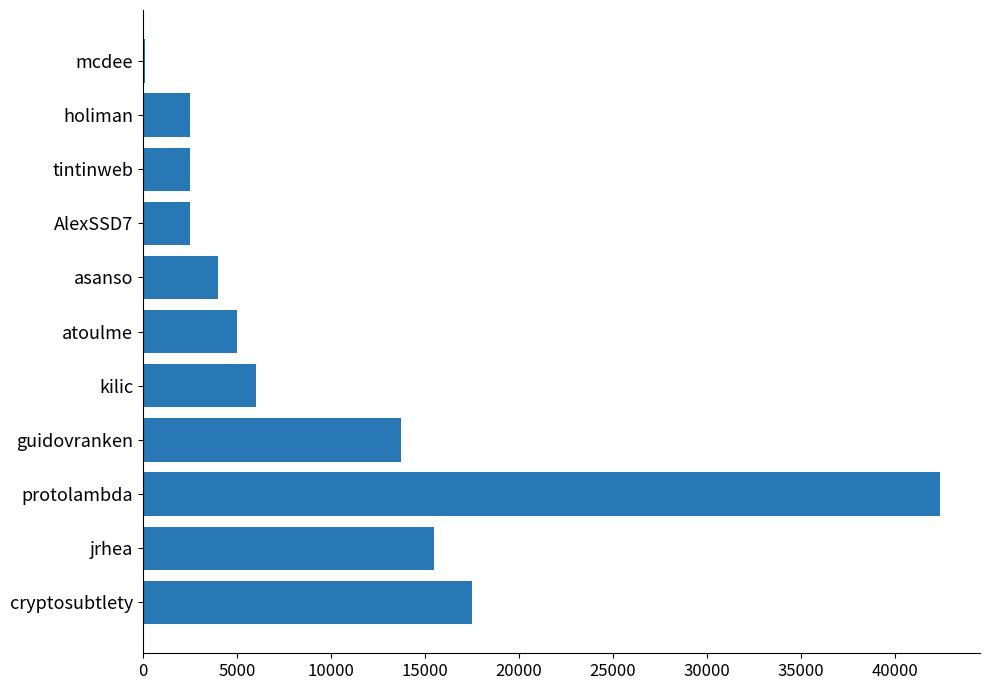

What is the sum of all values?

111750